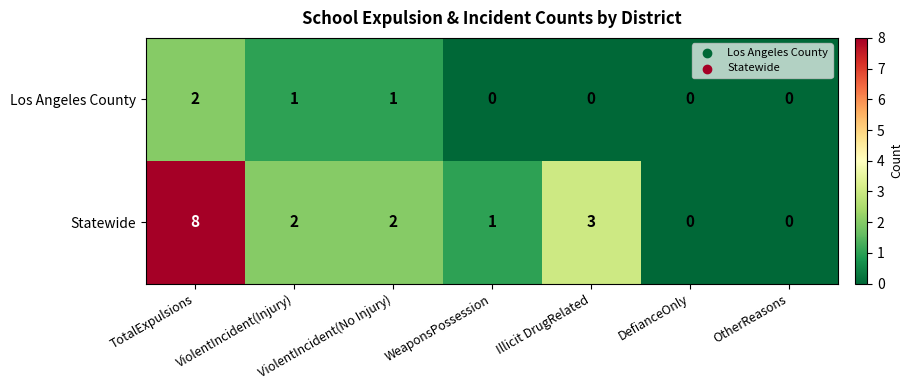

Is it true that Los Angeles County equals 0 at DefianceOnly?

True